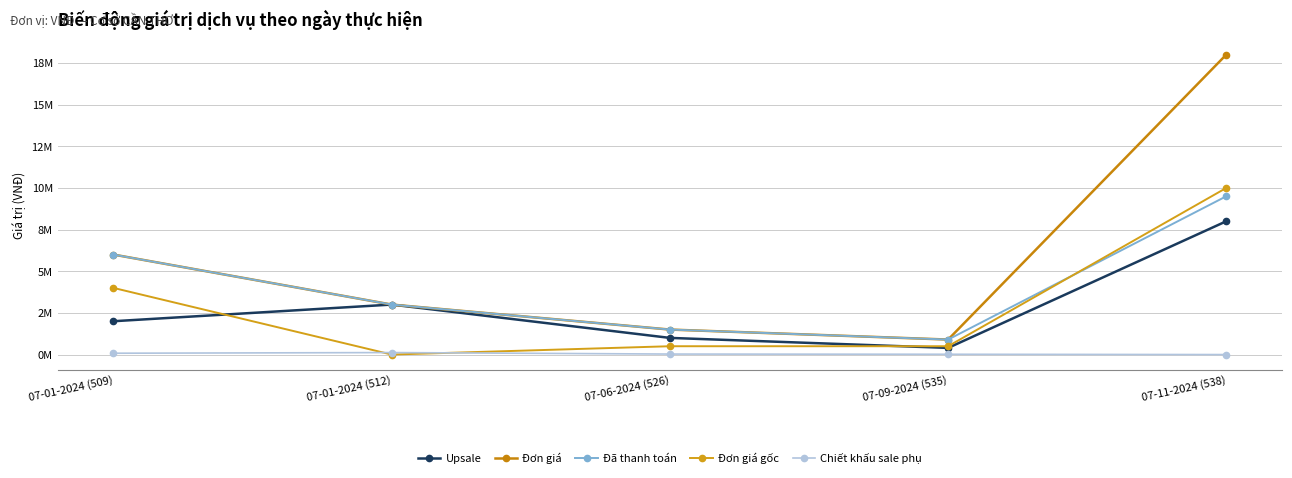

What is the highest value of the Chiết khấu sale phụ series?

120000